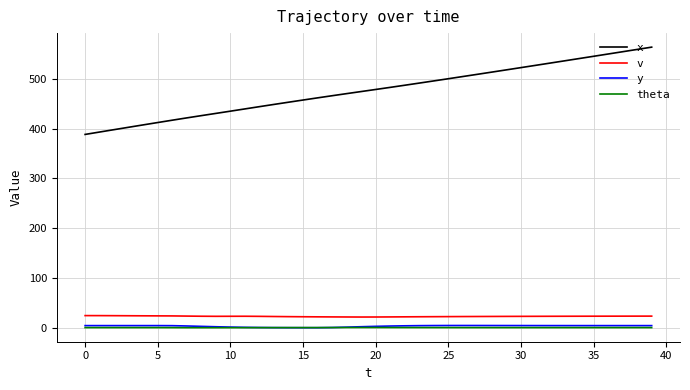

Which series has the largest total across all categories?

x